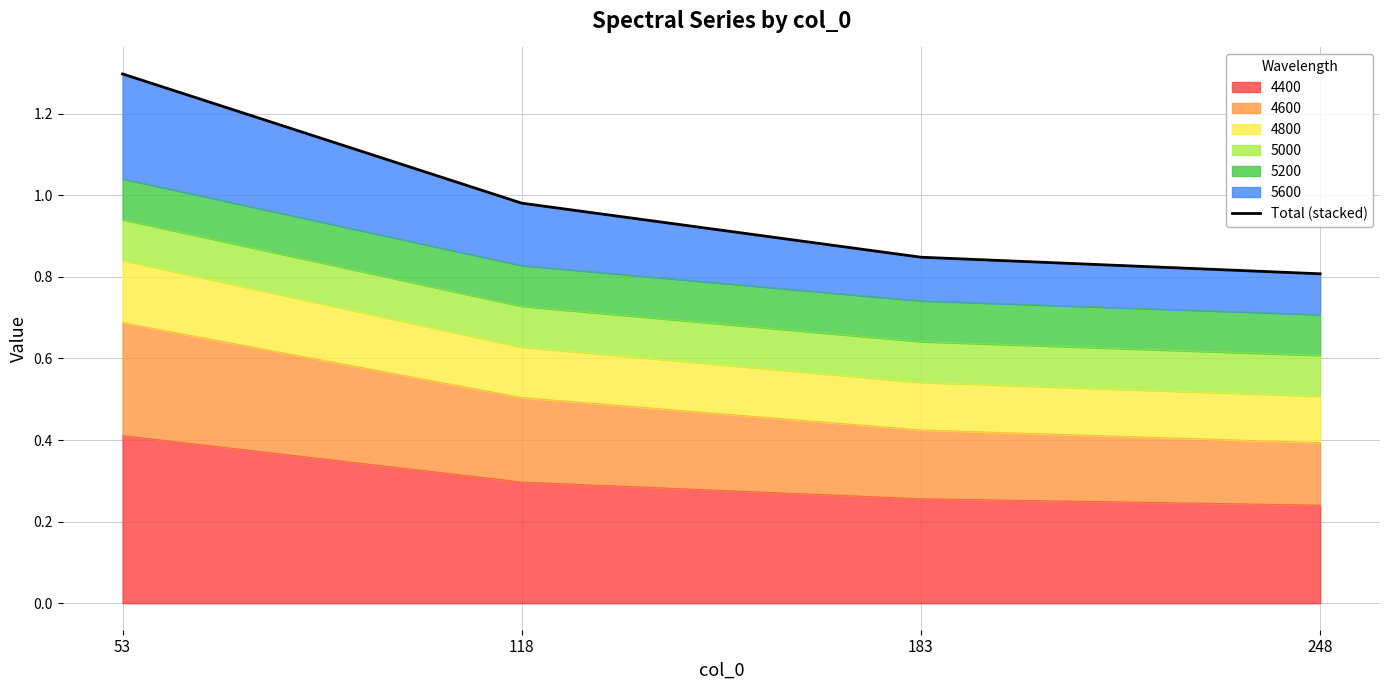

What is the sum of all values?

3.9